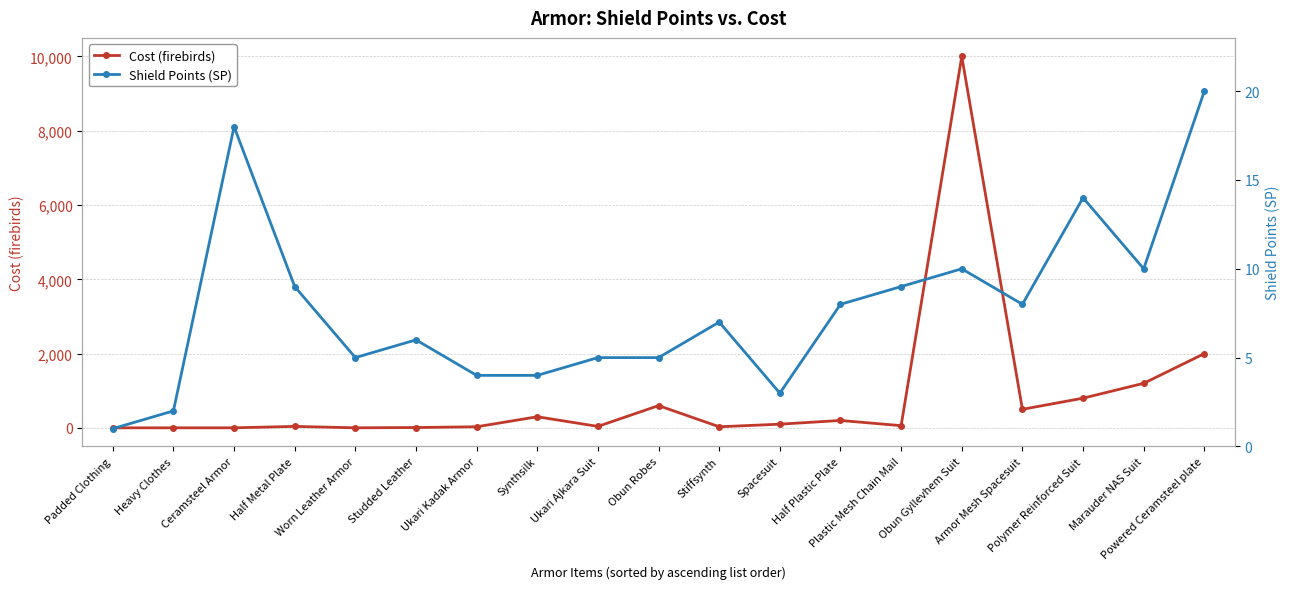

True or false: Cost (firebirds) has more than 2 interior local peaks.

True